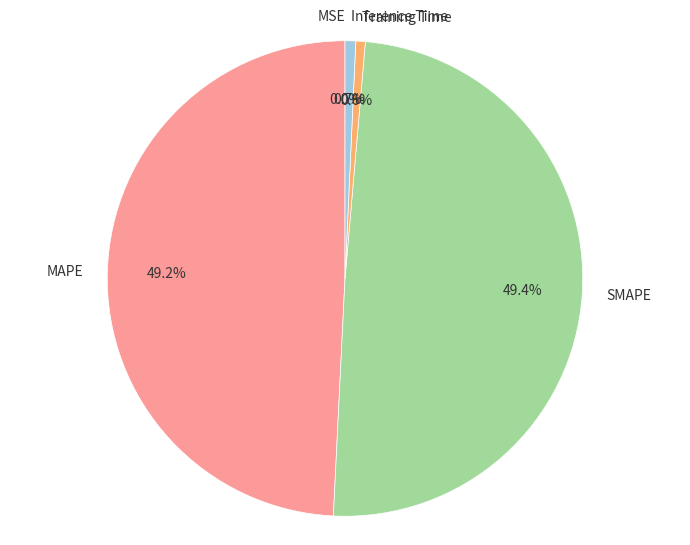

What percentage is the Training Time slice, to the nearest percent?

1%